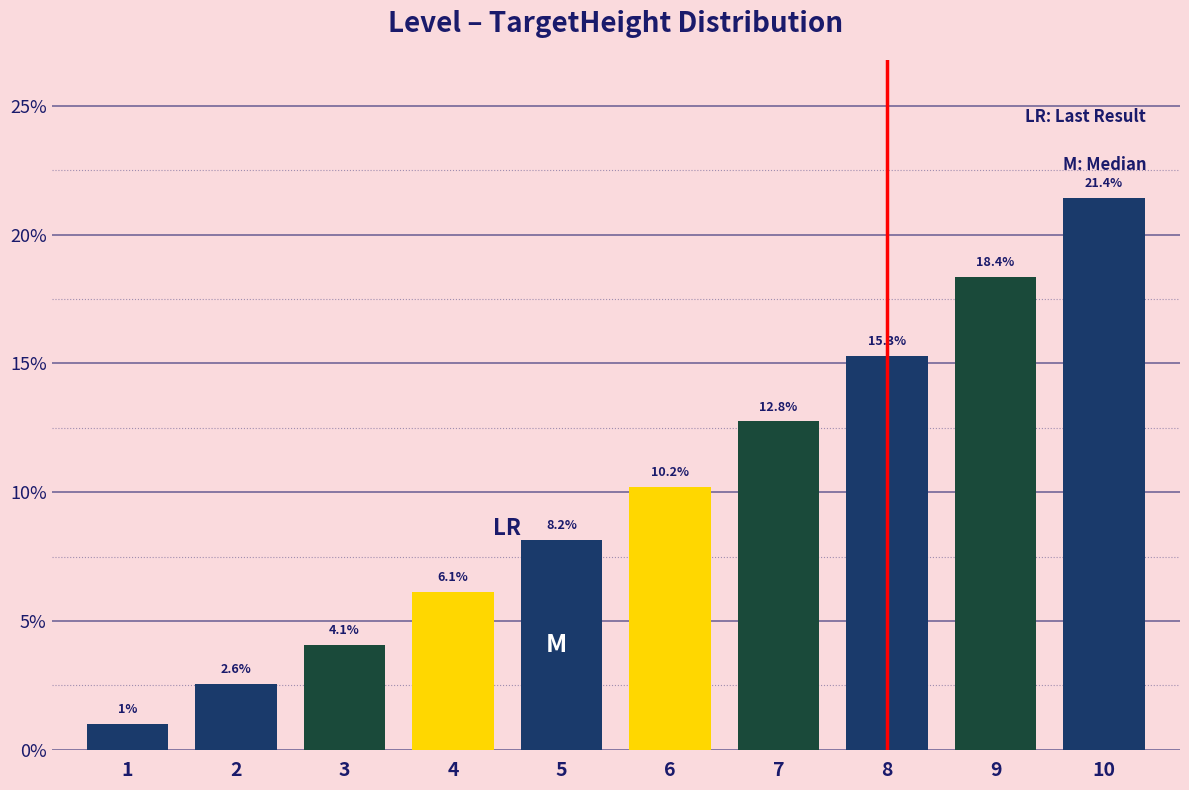

Reading left to right, what are all the values shown in this chart?

1=1.0	2=2.6	3=4.1	4=6.1	5=8.2	6=10.2	7=12.8	8=15.3	9=18.4	10=21.4